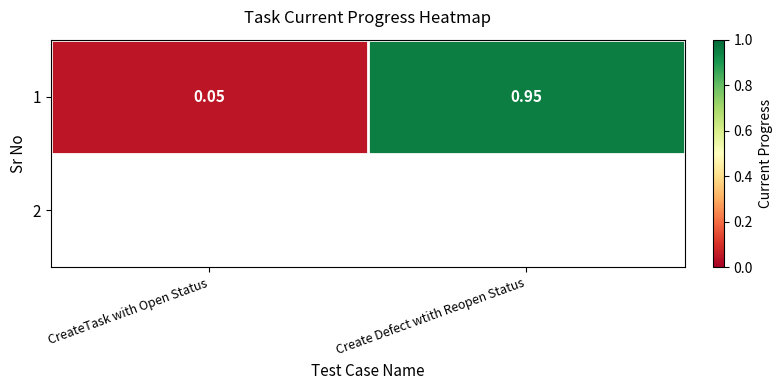

Rank the categories by value from lowest to highest.

CreateTask with Open Status, Create Defect wtith Reopen Status